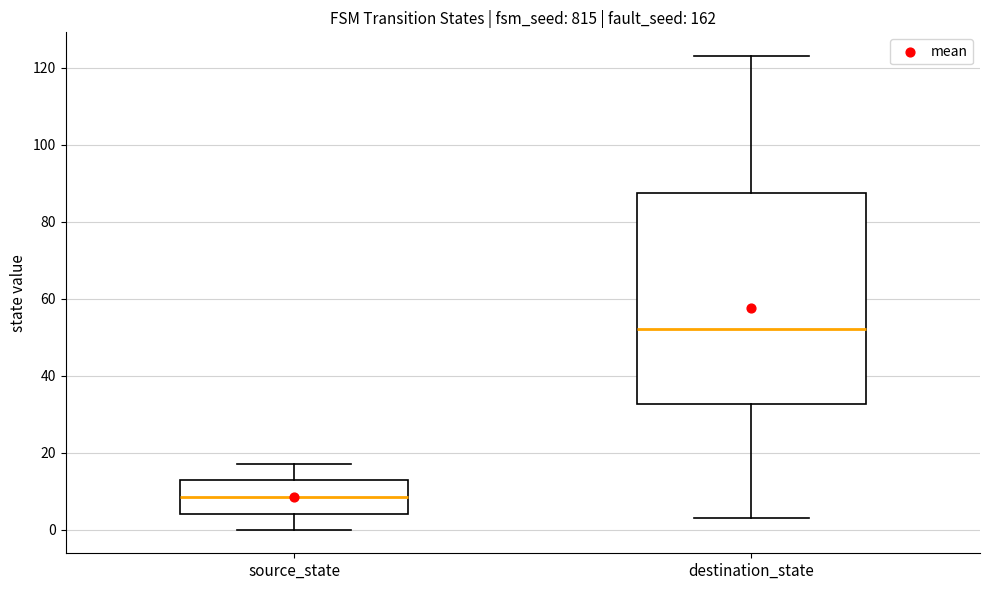

Where is the upper edge of the box for source_state on the y-axis? The values are not printed on the chart, so give them approximately, as read against the axis.

14